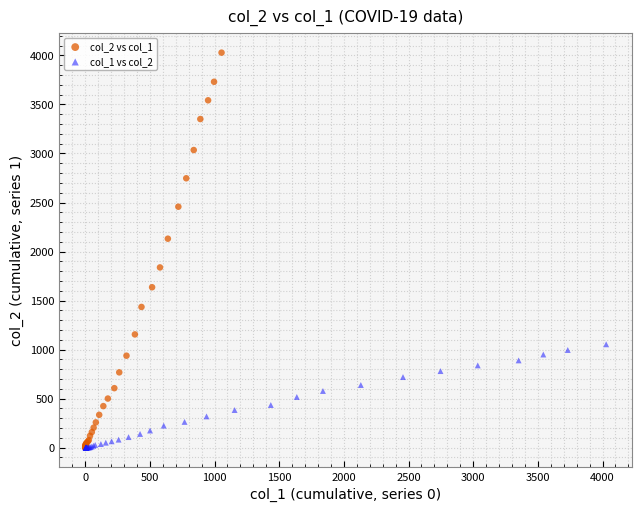

Which series reaches the maximum Y coordinate?

col_2 vs col_1